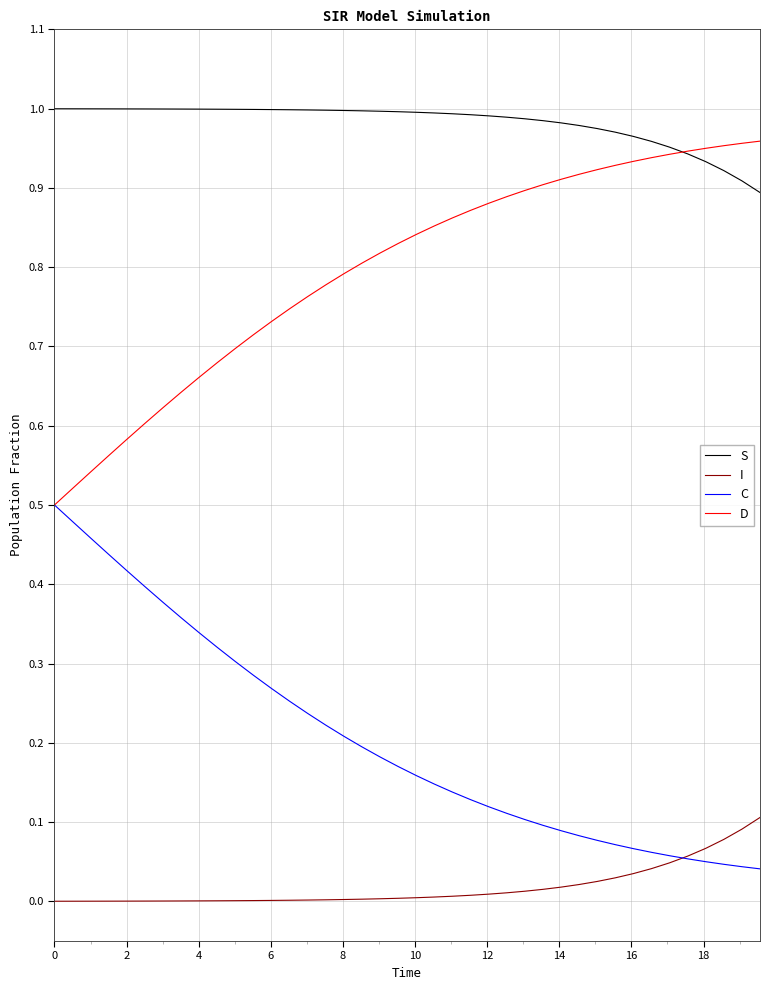

True or false: I and S intersect in this chart.

False